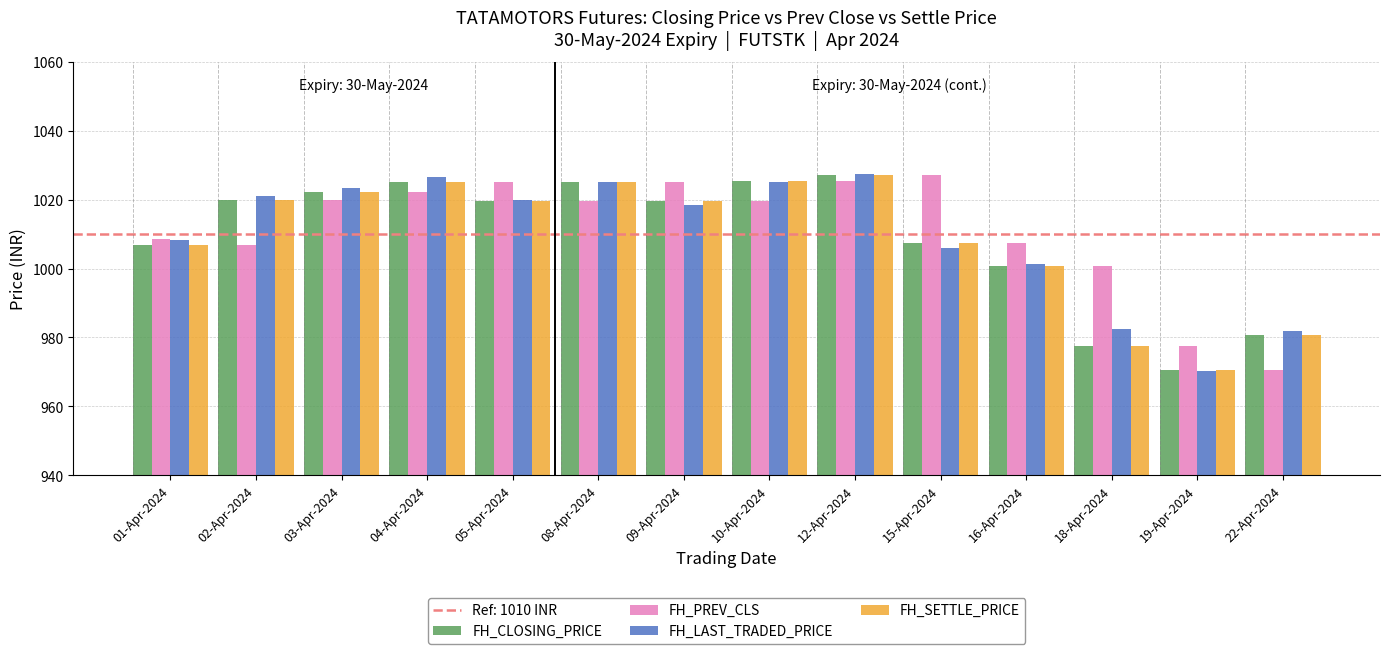

What is the average value of the FH_LAST_TRADED_PRICE series?

1009.8